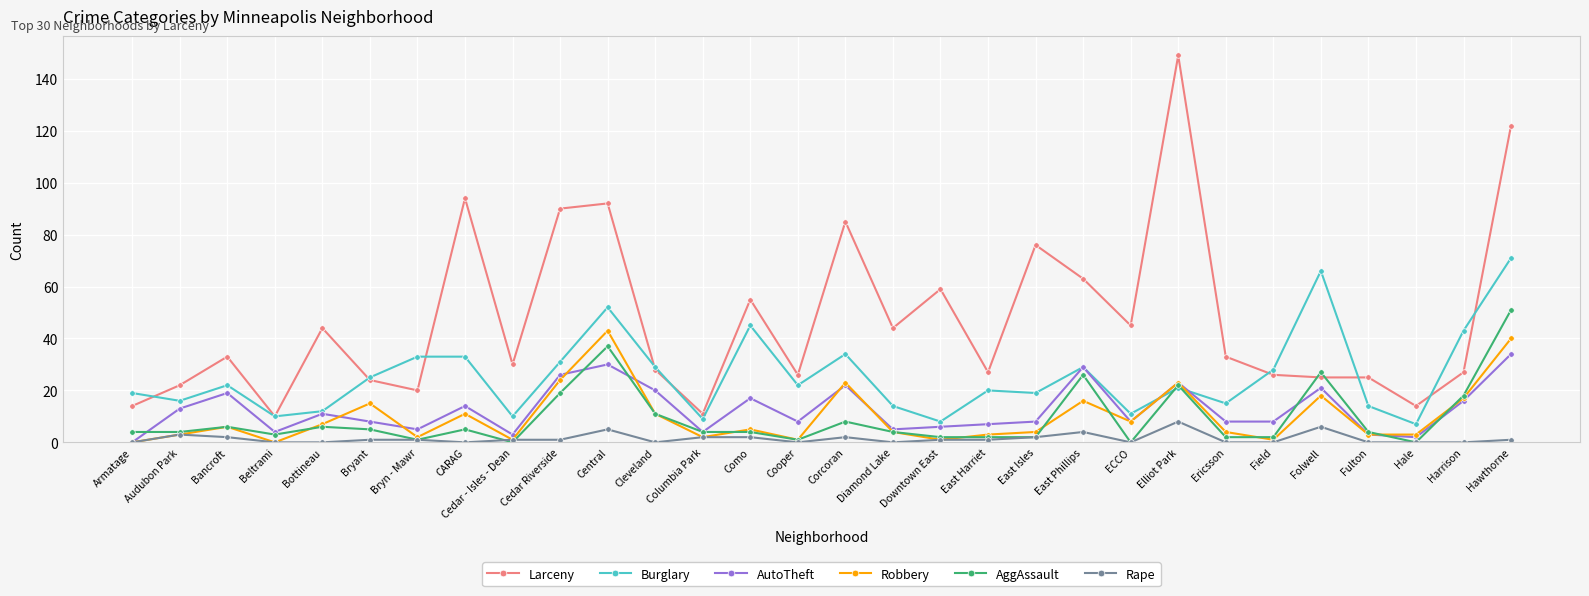

Reading left to right, extract all data points from this chart.

Larceny: 14	22	33	10	44	24	20	94	30	90	92	28	11	55	26	85	44	59	27	76	63	45	149	33	26	25	25	14	27	122
Burglary: 19	16	22	10	12	25	33	33	10	31	52	29	9	45	22	34	14	8	20	19	29	11	21	15	28	66	14	7	43	71
AutoTheft: 0	13	19	4	11	8	5	14	3	26	30	20	4	17	8	22	5	6	7	8	29	8	23	8	8	21	3	2	16	34
Robbery: 0	3	6	0	7	15	2	11	1	24	43	11	2	5	1	23	4	1	3	4	16	8	23	4	1	18	3	3	17	40
AggAssault: 4	4	6	3	6	5	1	5	0	19	37	11	4	4	1	8	4	2	2	2	26	0	22	2	2	27	4	0	18	51
Rape: 0	3	2	0	0	1	1	0	1	1	5	0	2	2	0	2	0	1	1	2	4	0	8	0	0	6	0	0	0	1